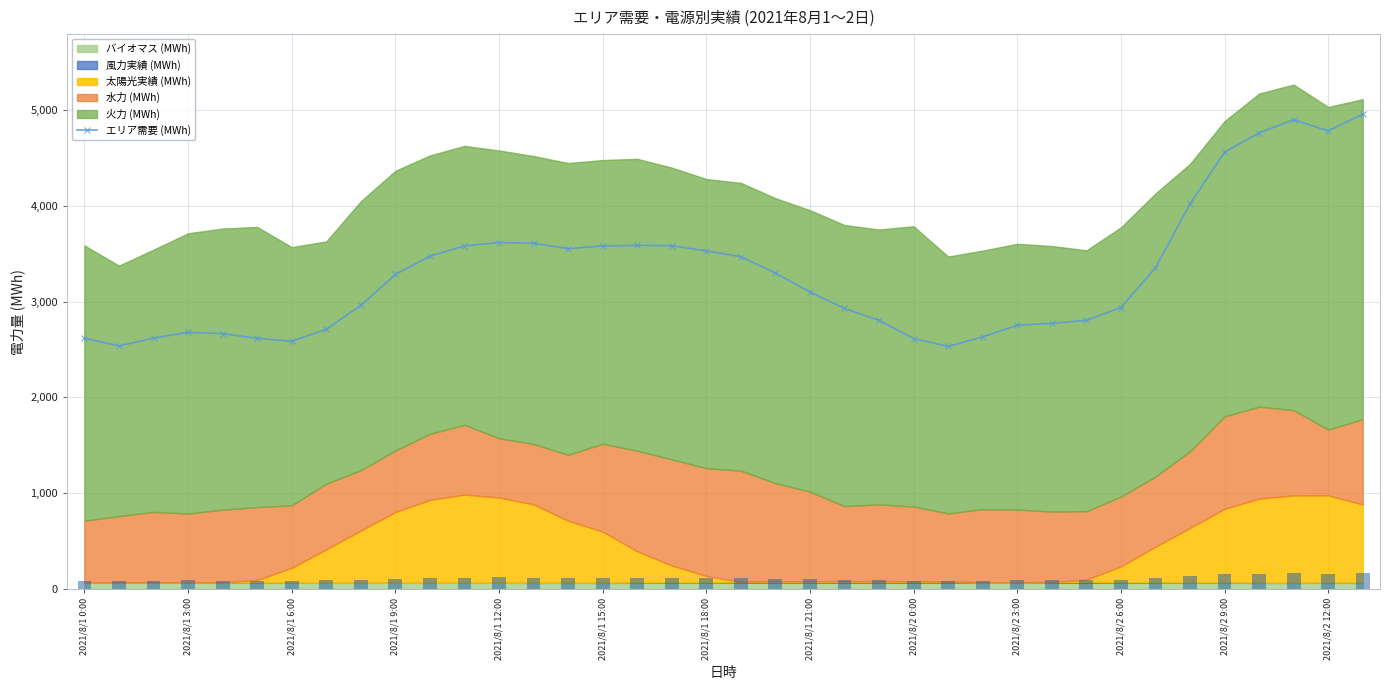

How many values in the エリア需要 (MWh) series are below 3283?

19